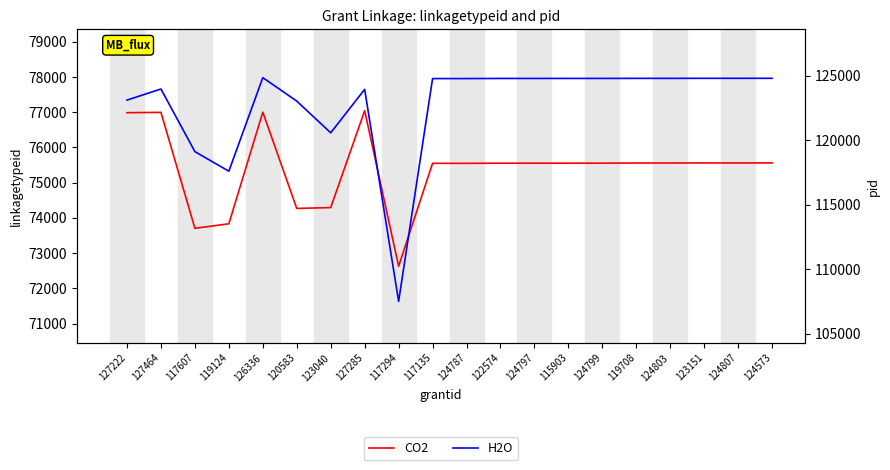

Rank the series at 117607 from highest to lowest value.

H2O, CO2